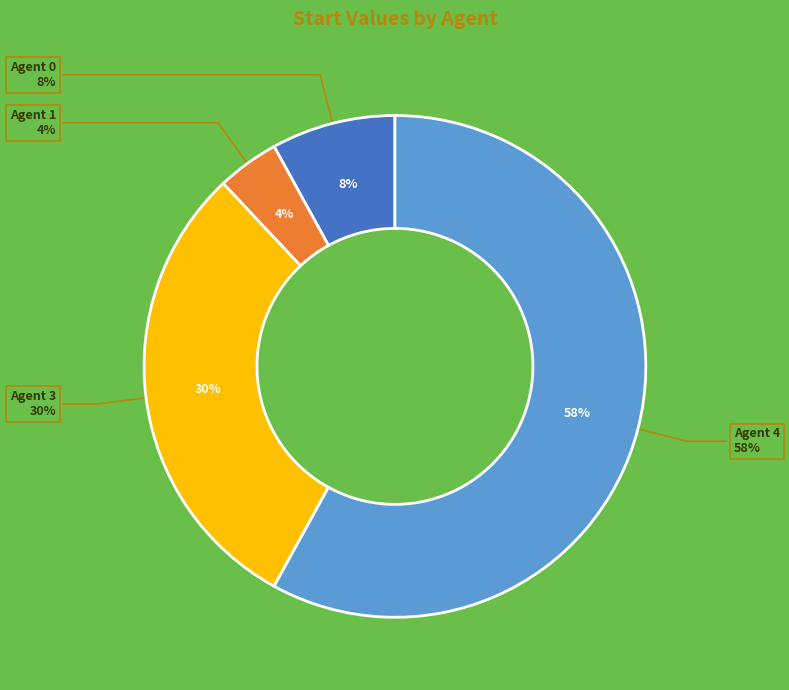

To the nearest percent, what portion does Agent 3 represent?

30%